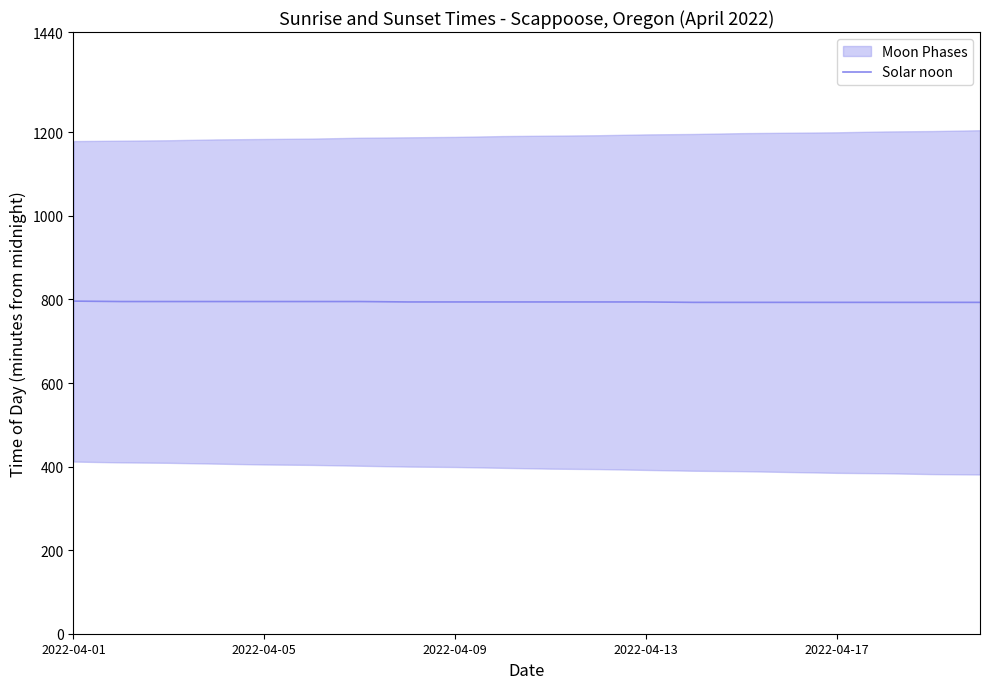

Does the chart display data point markers on the line(s)?

No